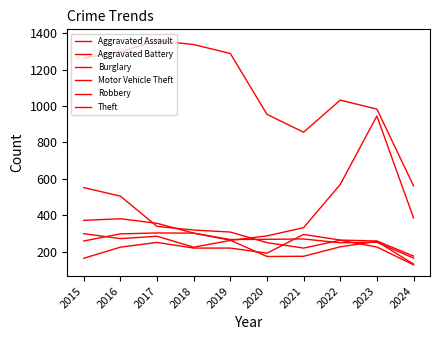

How many lines are shown in the chart?

6